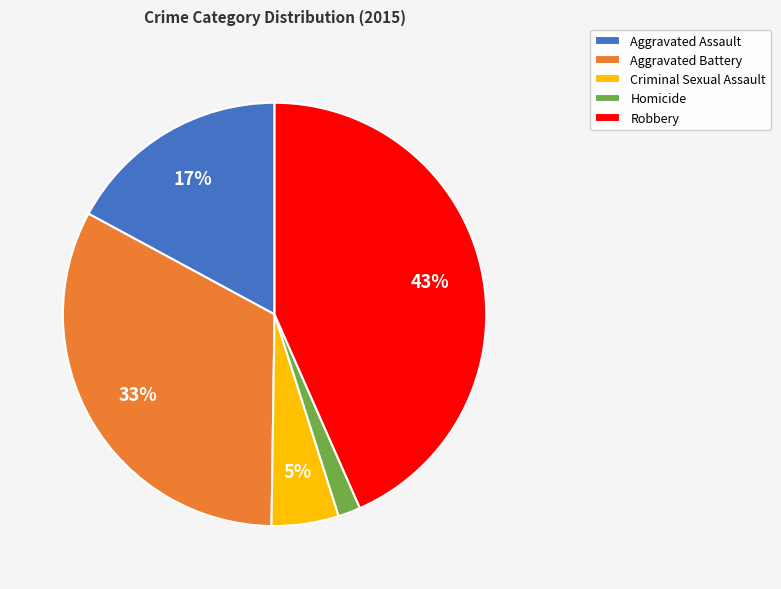

Between Criminal Sexual Assault and Aggravated Assault, which is larger?

Aggravated Assault